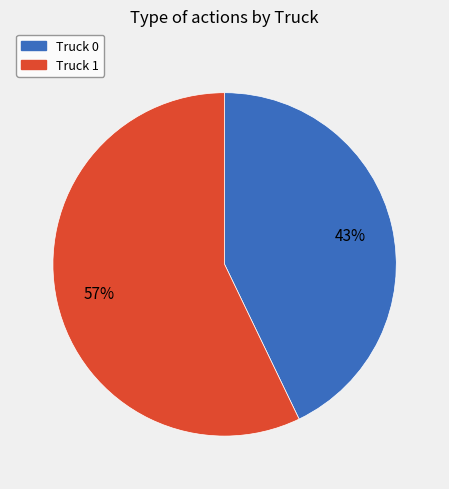

What percentage is the Truck 0 slice, to the nearest percent?

43%